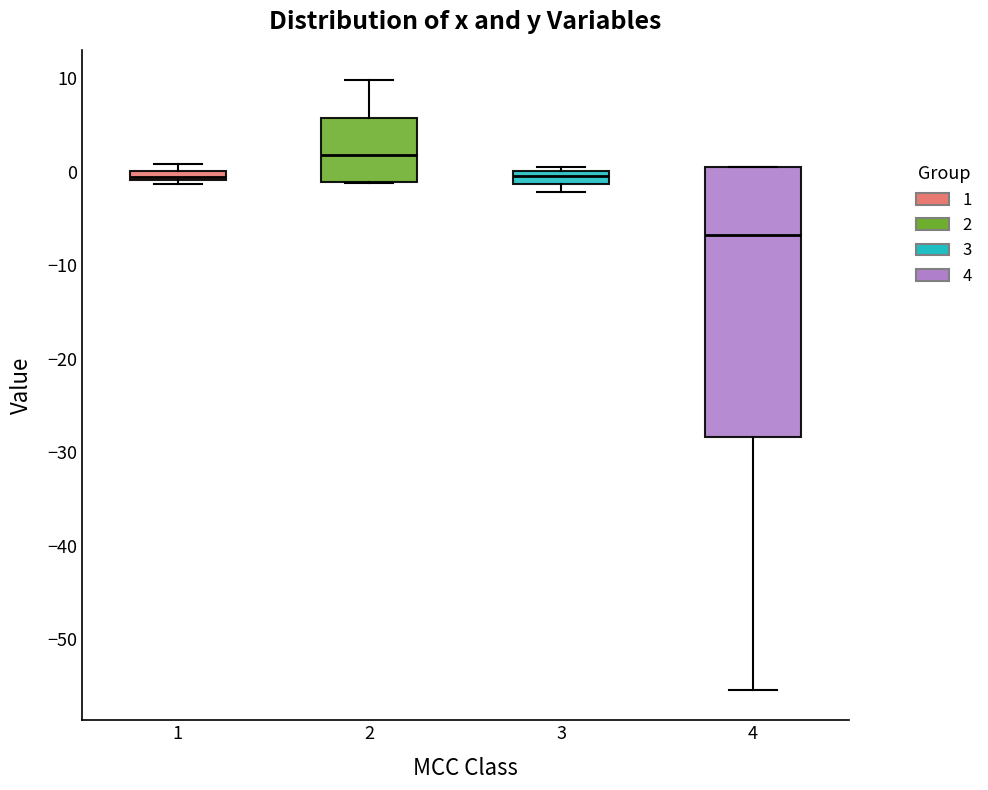

Where is the lower edge of the box at x = 1 on the y-axis? The values are not printed on the chart, so give them approximately, as read against the axis.

-1